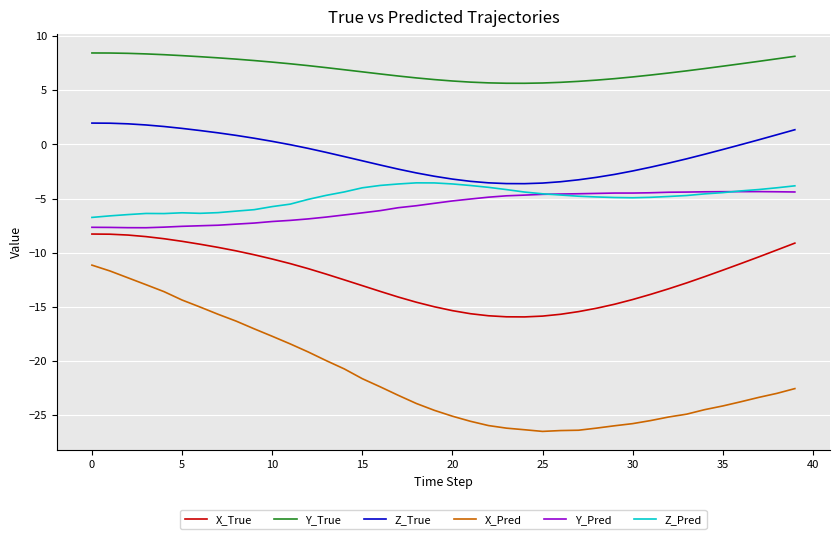

What are all the series names shown in the legend?

X_True, Y_True, Z_True, X_Pred, Y_Pred, Z_Pred